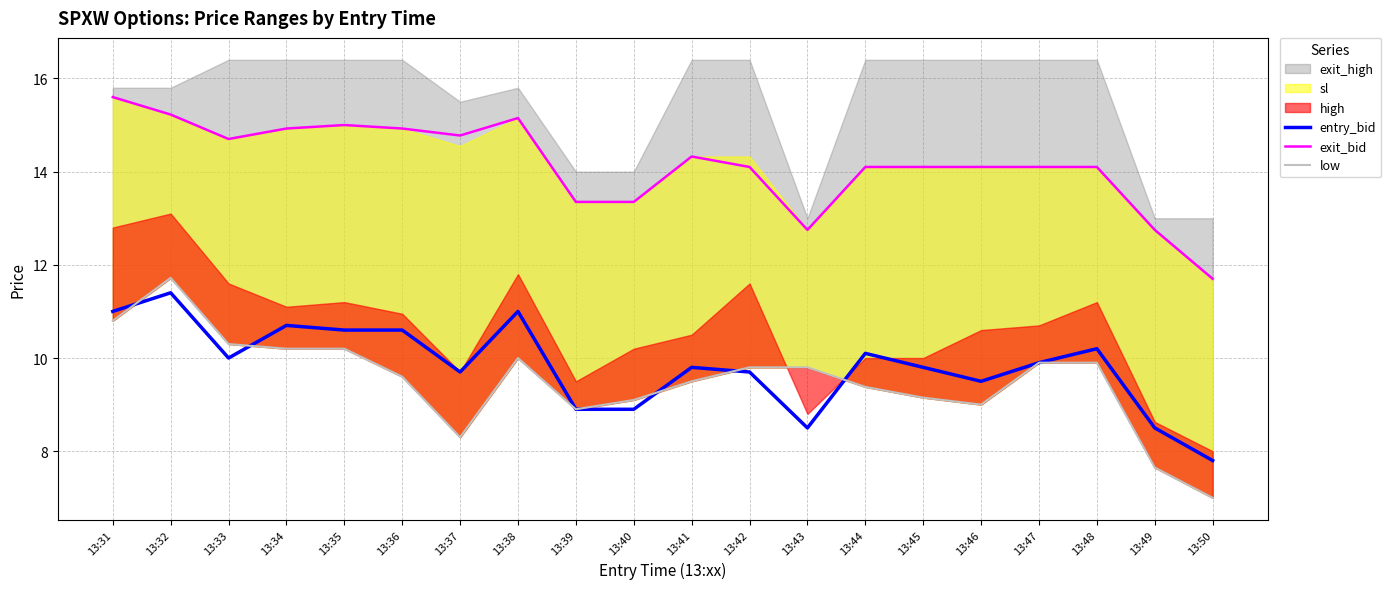

At which category does entry_bid reach its first local peak?

13:32